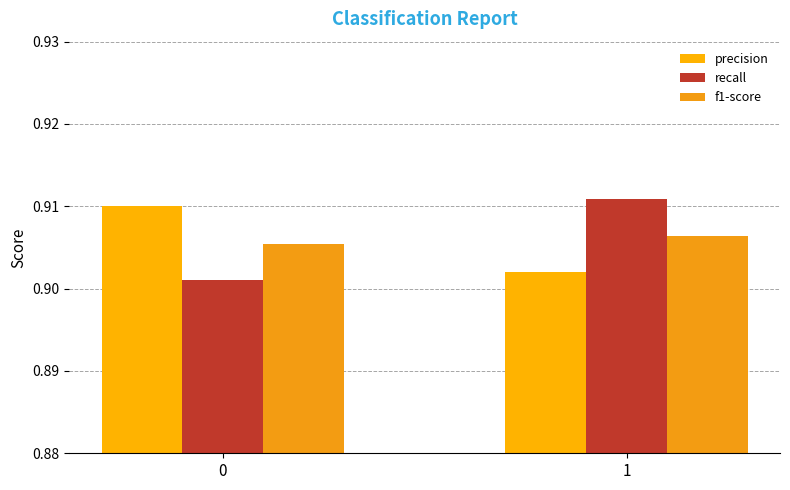

The value of precision at 1 is 1.2. True or false?

False